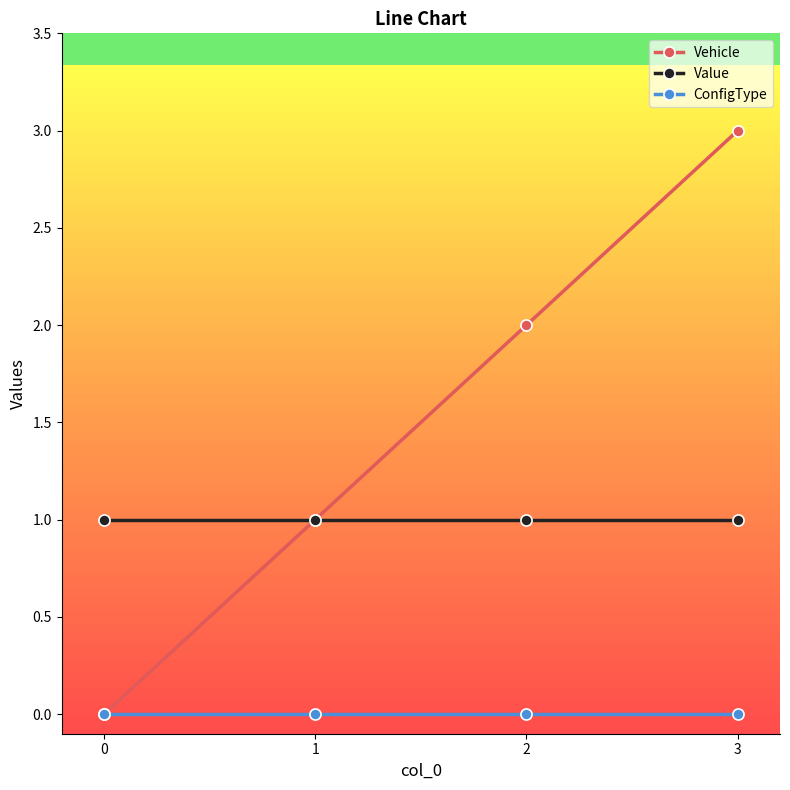

What is the sum of all Vehicle values?

6